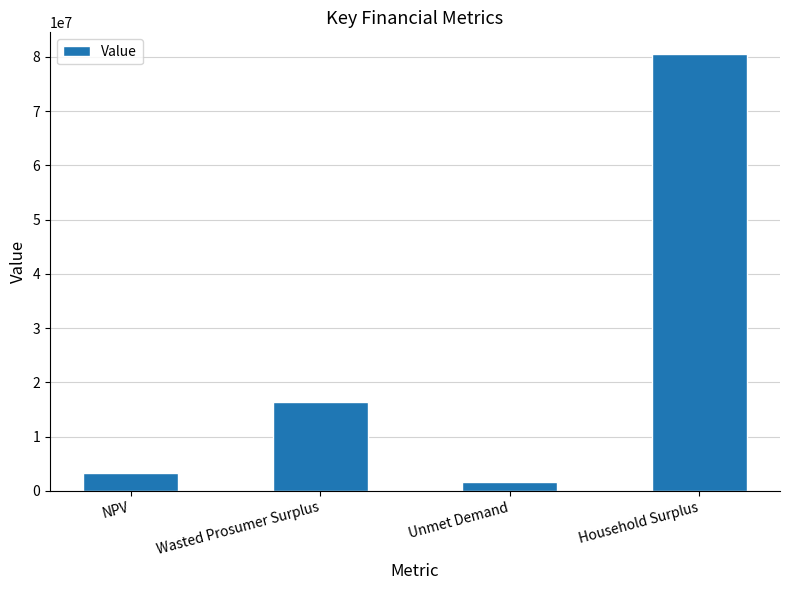

The chart shows a value of 80490198.2 at Household Surplus. True or false?

True